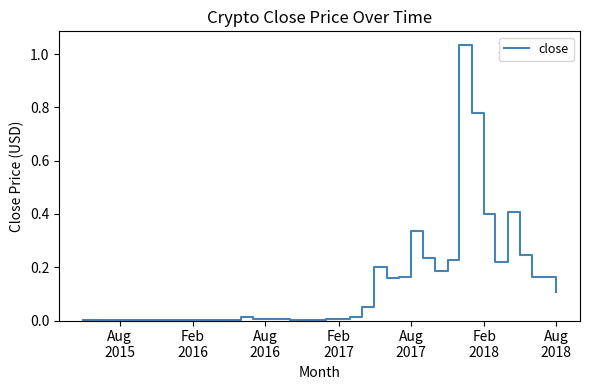

Reading left to right, what are all the values shown in this chart?

0.0	0.0	0.0	0.0	0.0	0.0	0.0	0.0	0.0	0.0	0.0	0.0	0.0	0.0	0.0	0.0	0.0	0.0	0.0	0.0	0.0	0.0	0.0	0.1	0.2	0.2	0.2	0.3	0.2	0.2	0.2	1.0	0.8	0.4	0.2	0.4	0.2	0.2	0.2	0.1